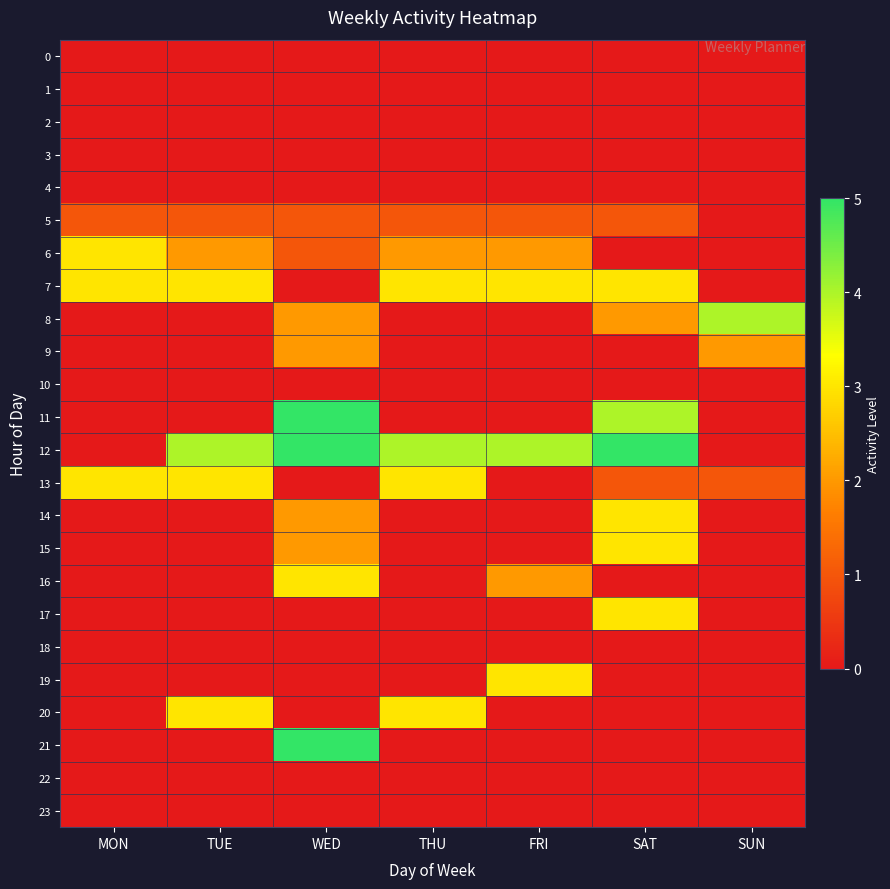

What is the total value across all series at THU?

16